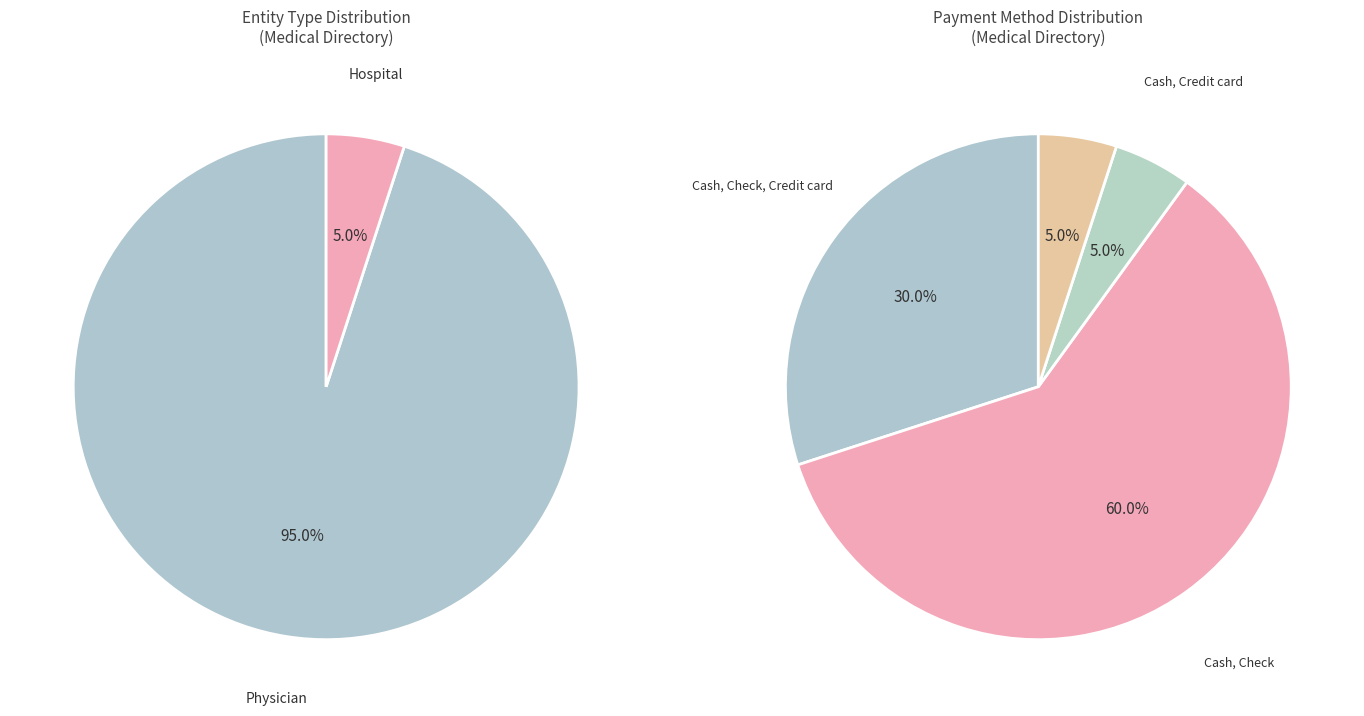

True or false: Physician accounts for 95% of the total.

True